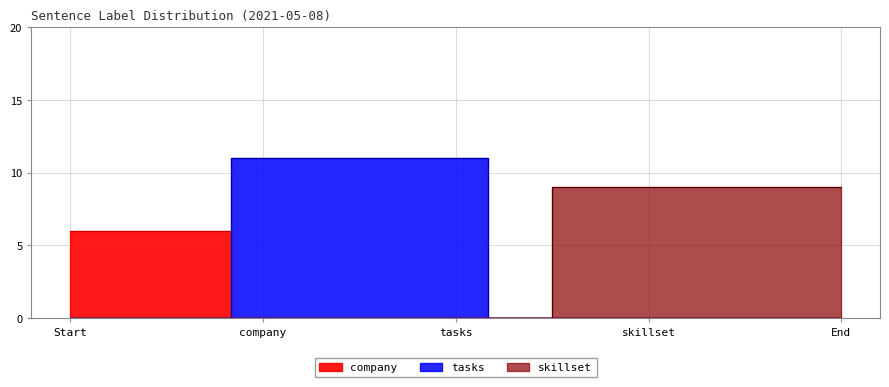

What is the maximum value for skillset?

9